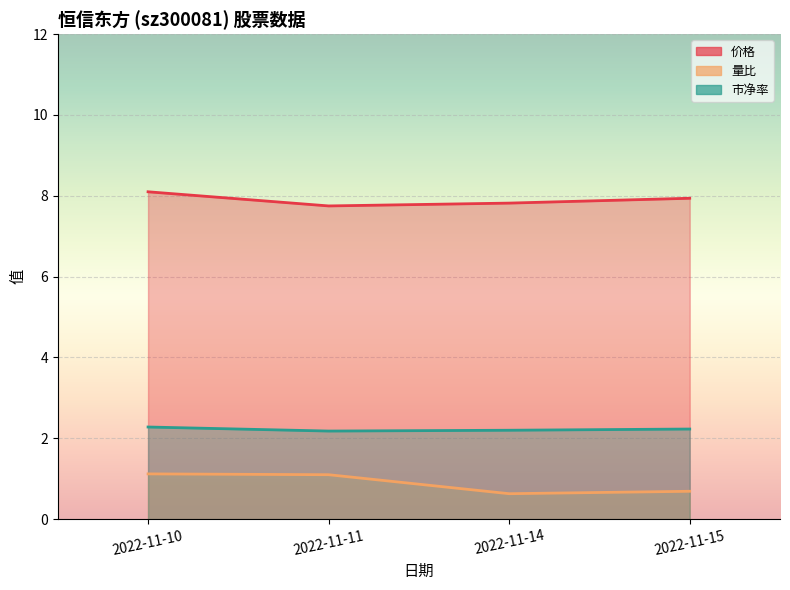

How many lines are shown in the chart?

3